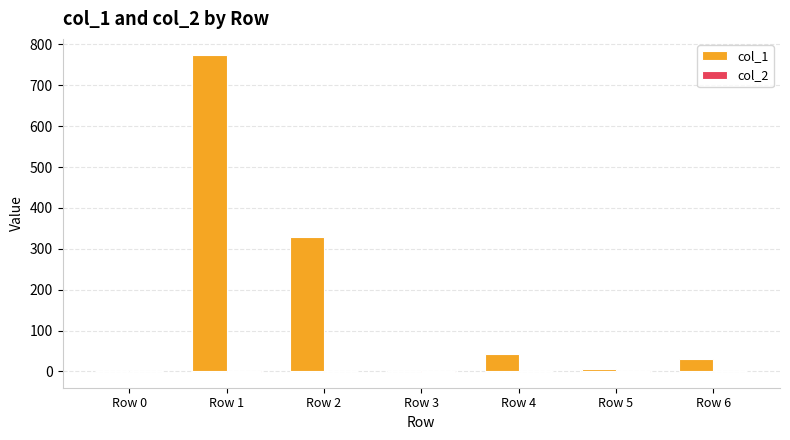

What is the greatest value displayed?

774.8